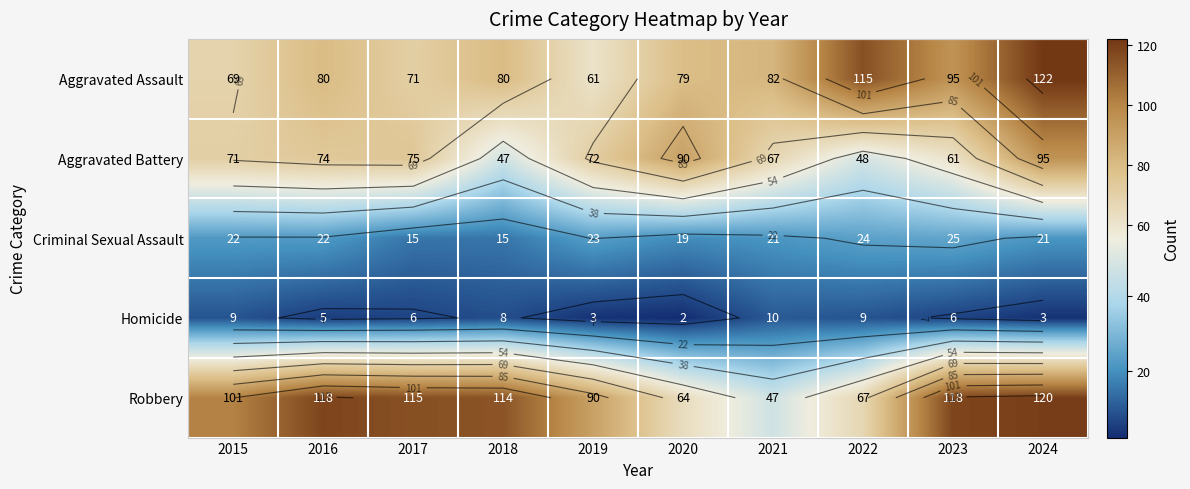

The Criminal Sexual Assault series shows 22 at 2015. True or false?

True